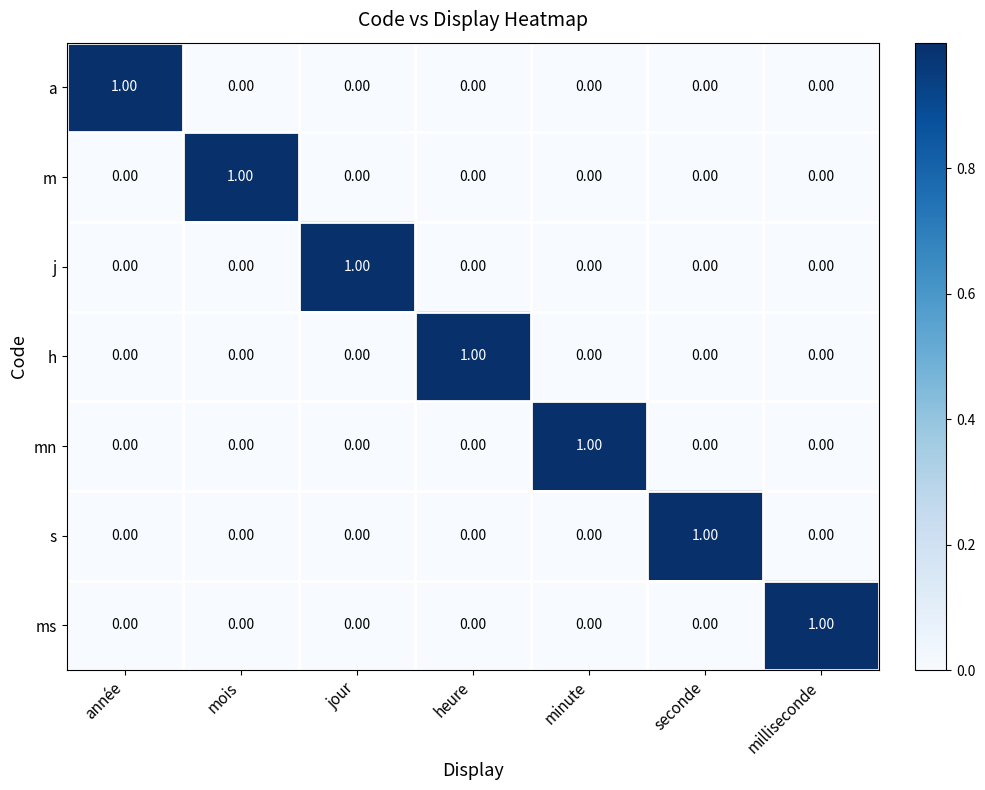

At how many categories does at least one series exceed 0?

7